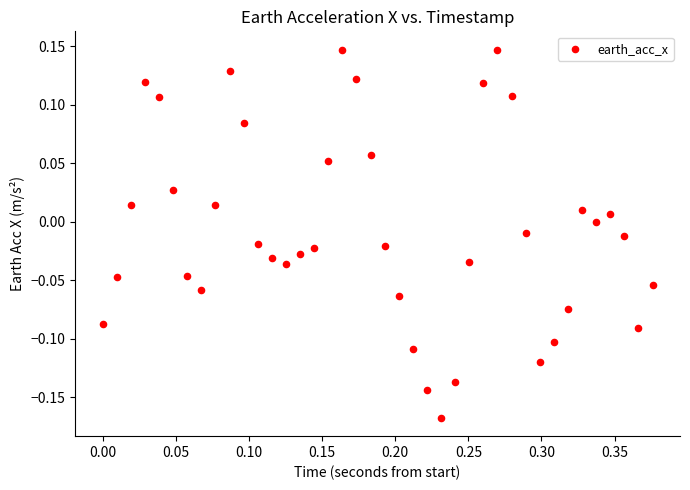

What is the range of Y values (max minus min)?

0.3